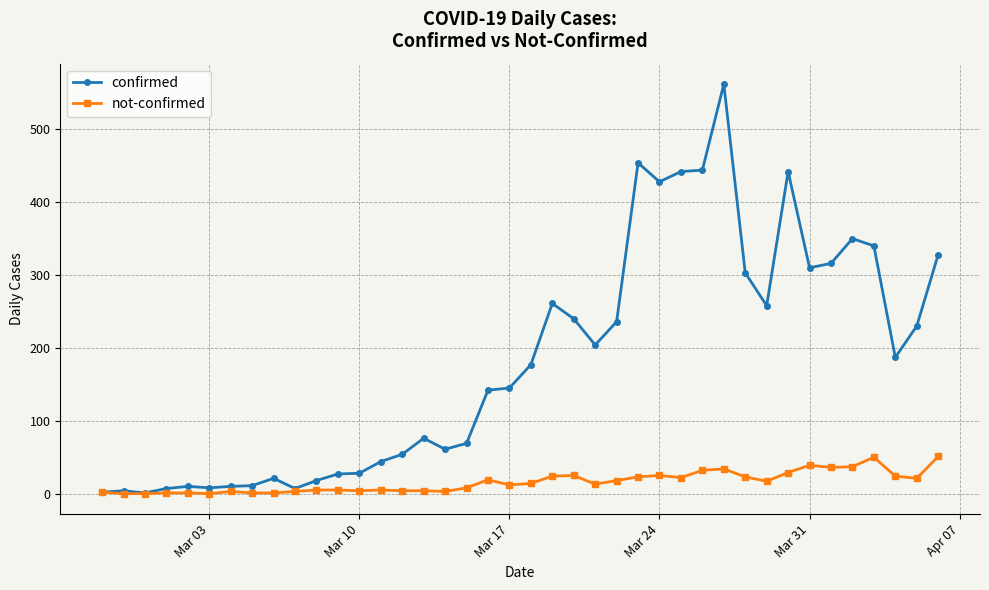

At how many categories does at least one series exceed 114?

22